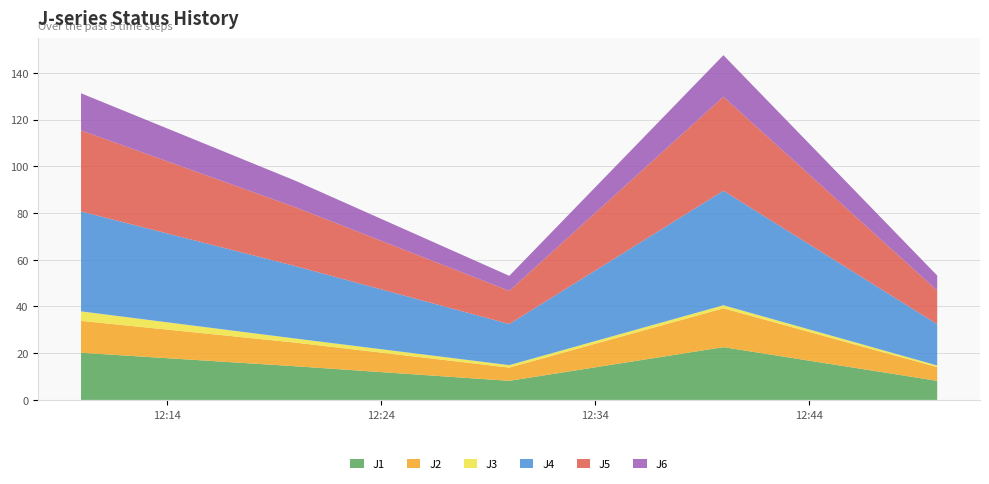

Reading left to right, transcribe all the data shown in this chart.

J1: 20.2	14.4	8.2	22.6	8.2
J2: 13.7	10.1	5.7	16.6	5.9
J3: 4.1	1.7	1.0	1.3	0.7
J4: 42.8	31.0	17.6	49.0	17.7
J5: 34.7	25.2	14.2	40.2	14.4
J6: 15.9	11.3	6.4	17.8	6.4